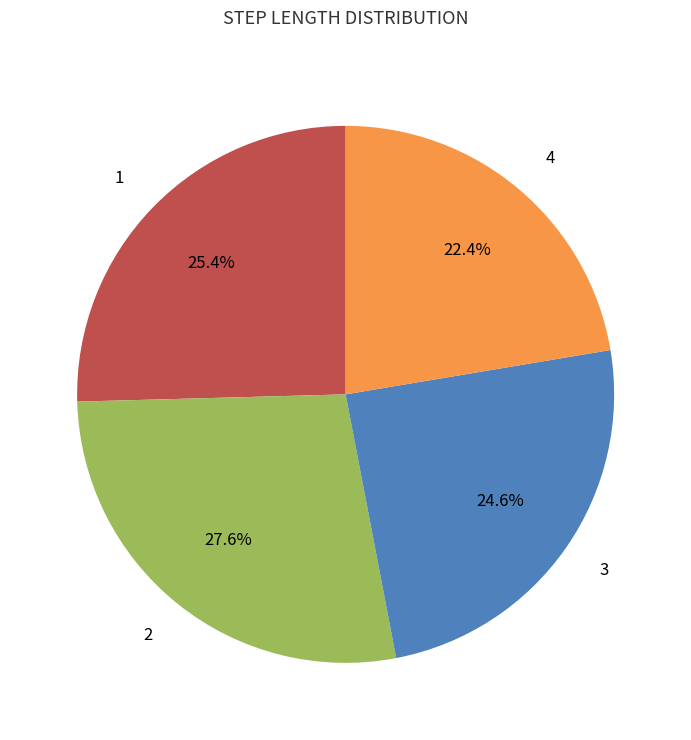

True or false: 3 accounts for 37% of the total.

False